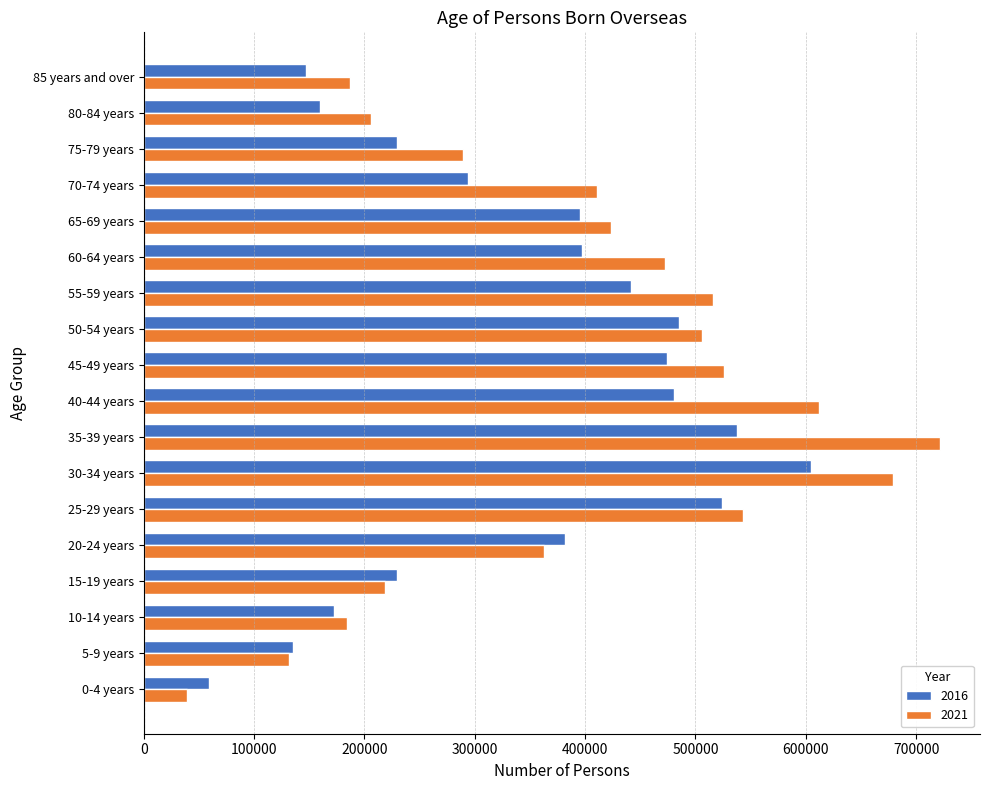

Rank the series by their maximum value, from highest to lowest.

2021, 2016